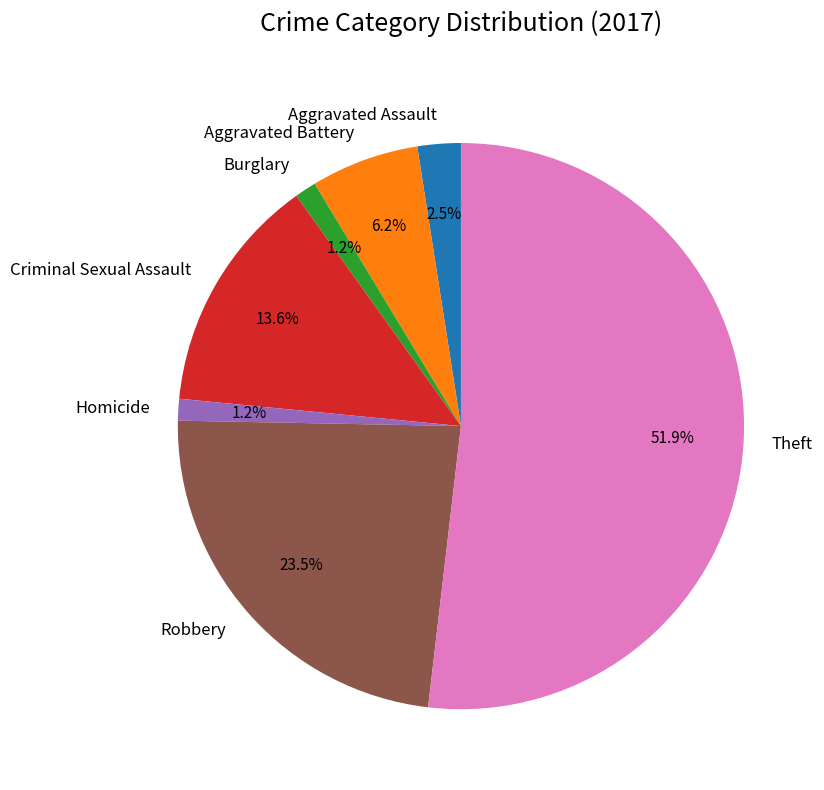

Which has a higher value, Robbery or Aggravated Battery?

Robbery